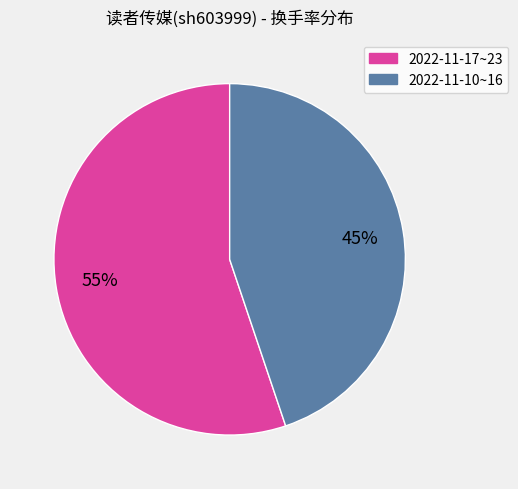

Is there any slice that represents more than half of the pie?

Yes